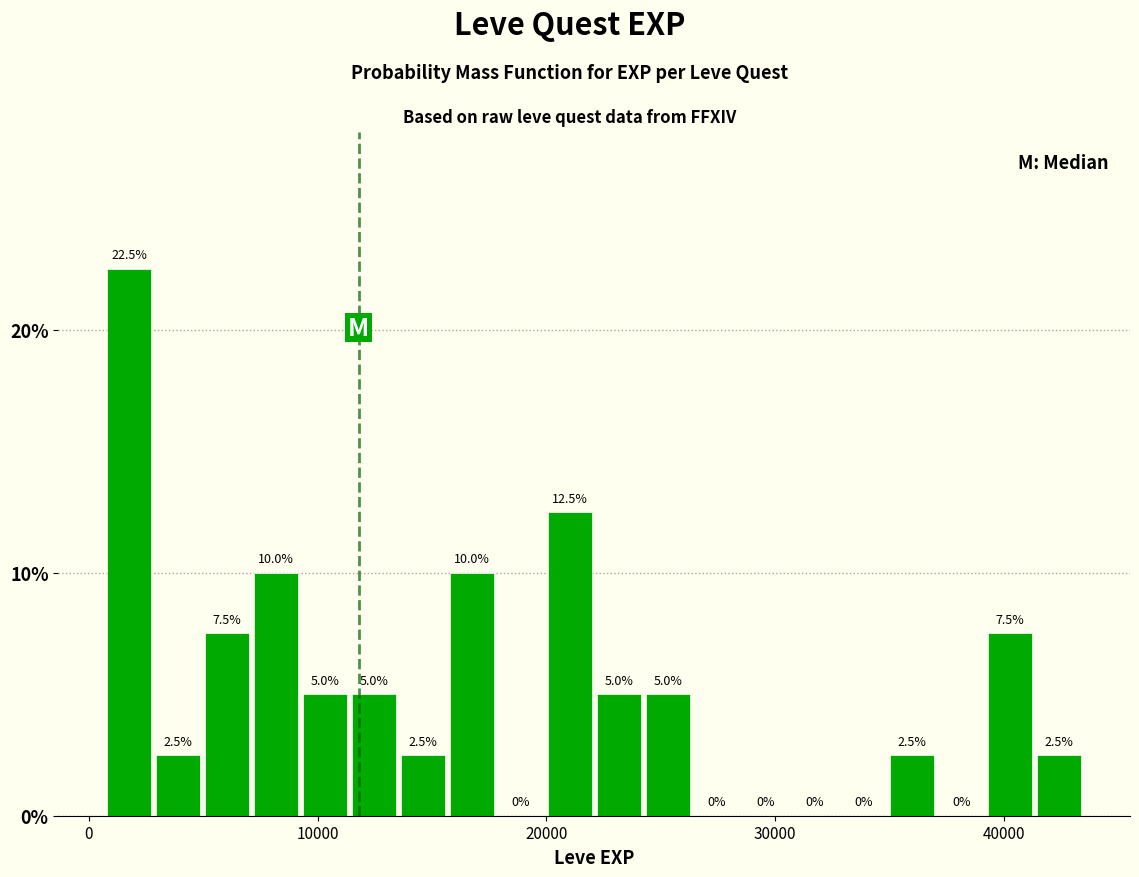

Around what value on the x-axis is the tallest bar? Give the approximate position of its centre, as read against the axis.

2000